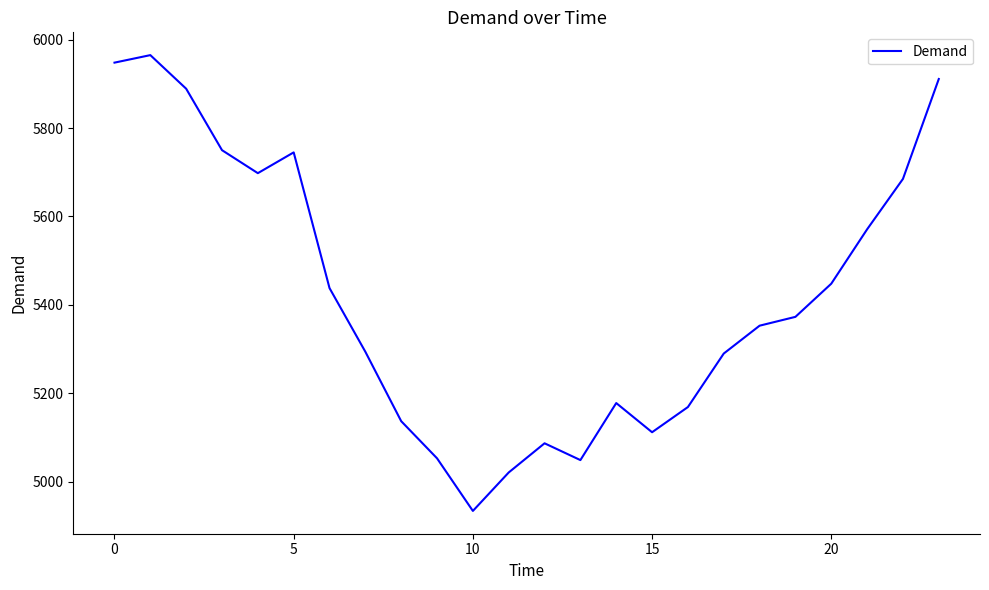

What is the difference between the maximum and minimum values?

1031